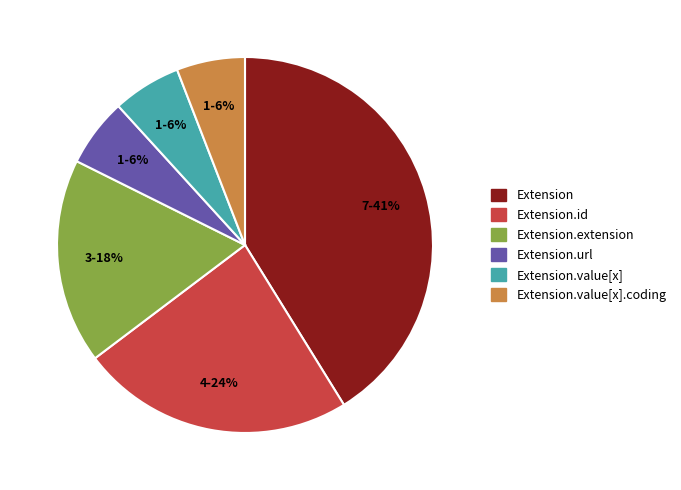

The Extension.url slice represents 6% of the pie. True or false?

True